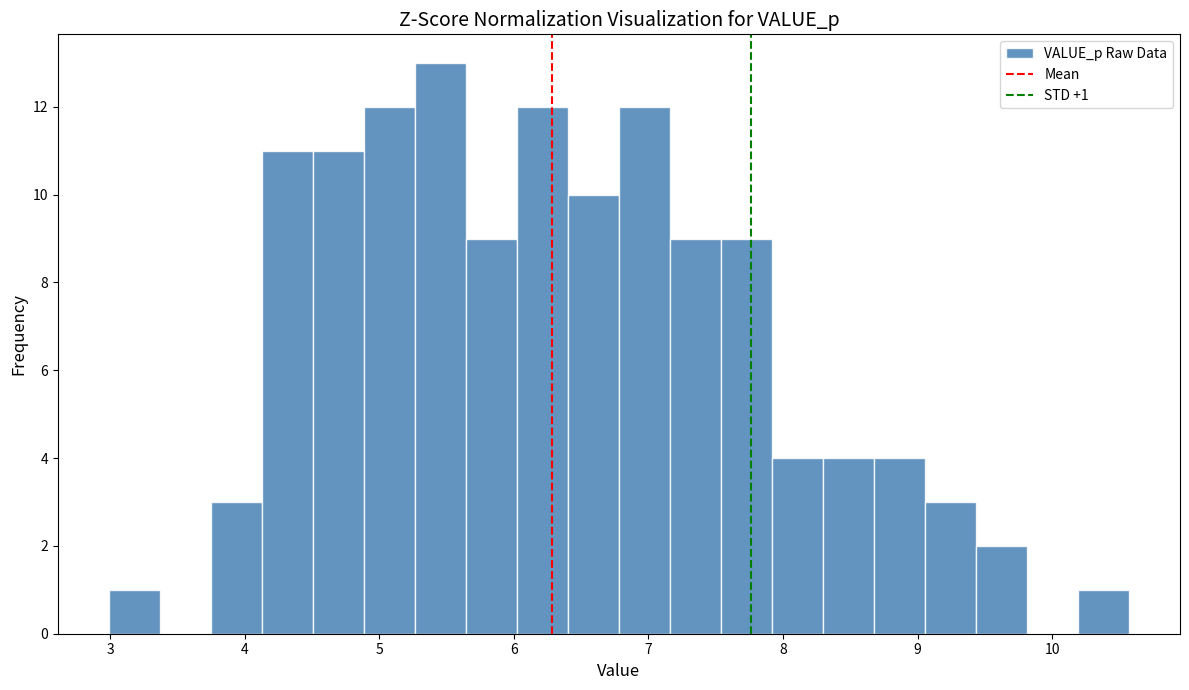

Around what value on the x-axis is the tallest bar? Give the approximate position of its centre, as read against the axis.

5.5